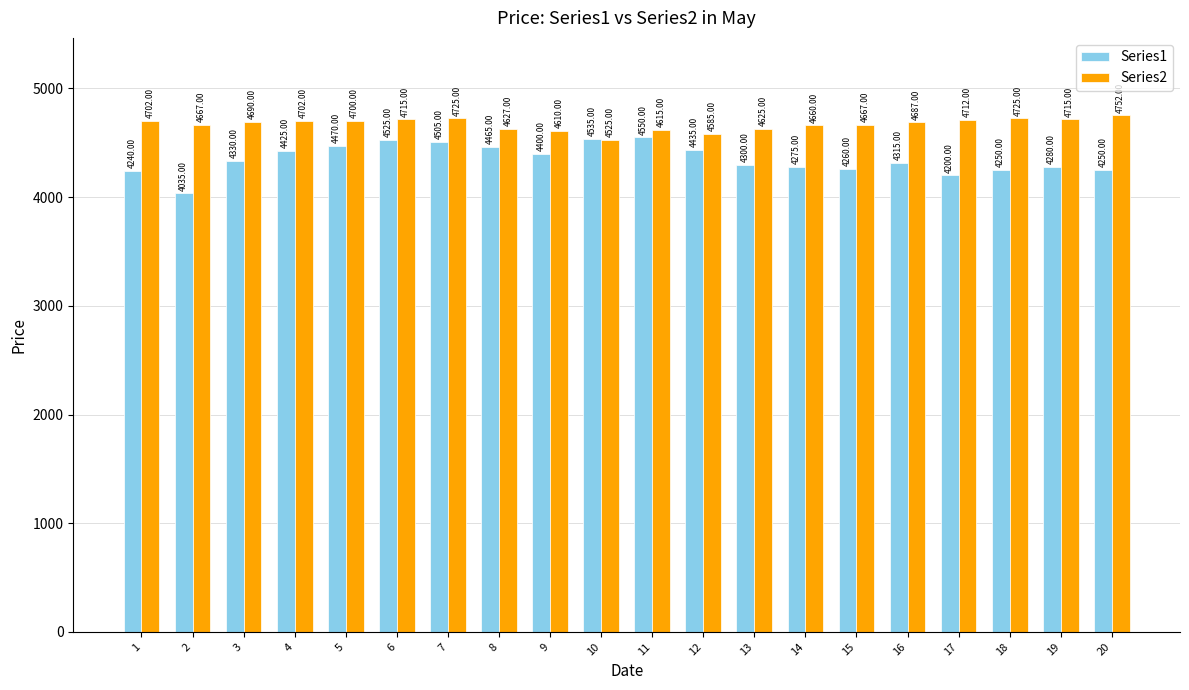

Which series has the widest spread of values?

Series1